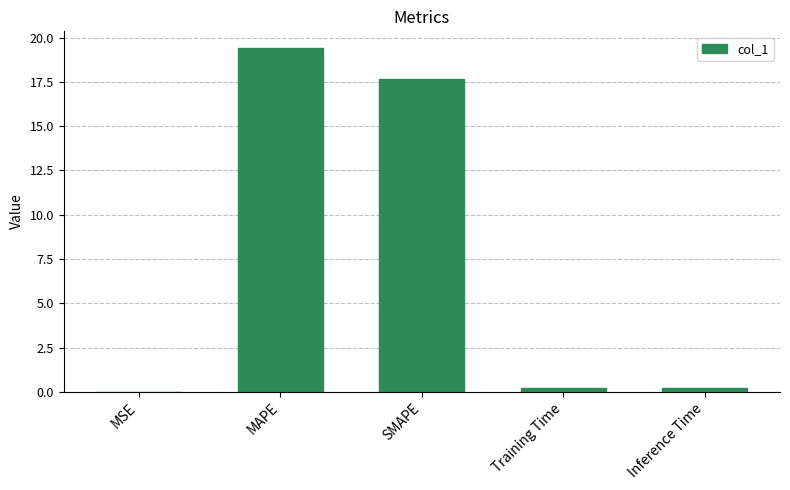

Is it true that the value at SMAPE is 17.7?

True